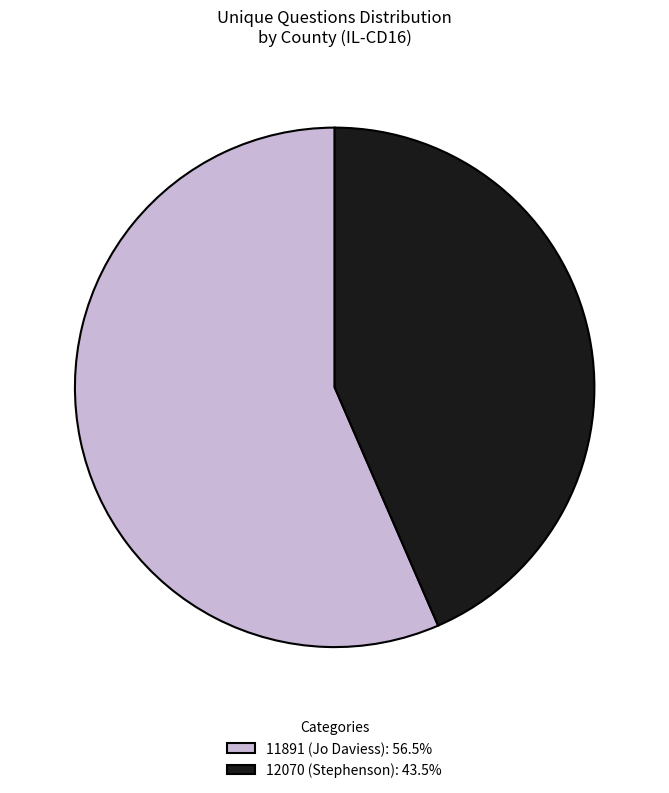

Which slice is the smallest?

12070 (Stephenson)